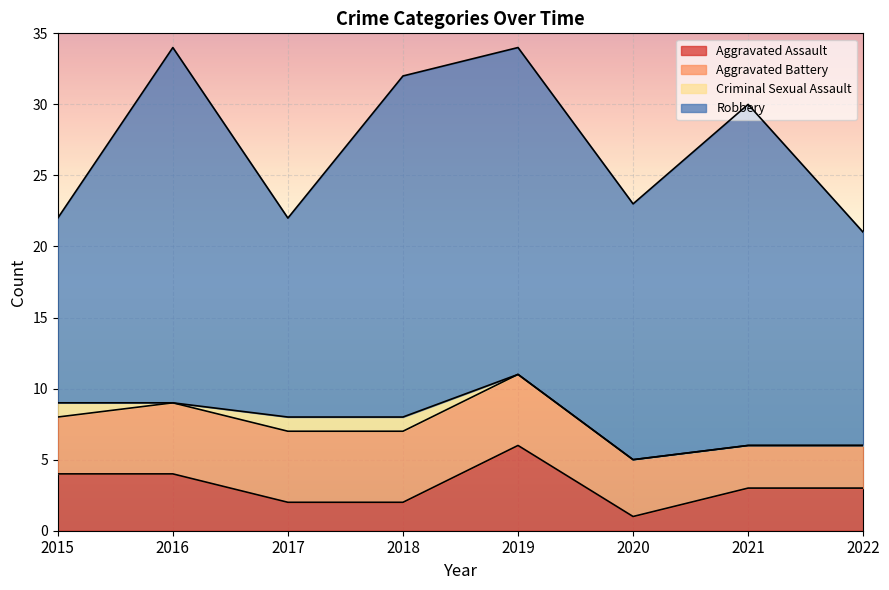

Between 2021 and 2015, which is larger?

2015